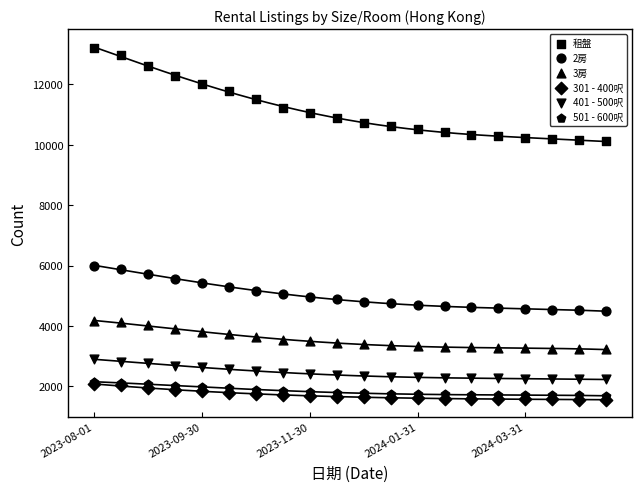

Which series reaches the maximum Y coordinate?

租盤